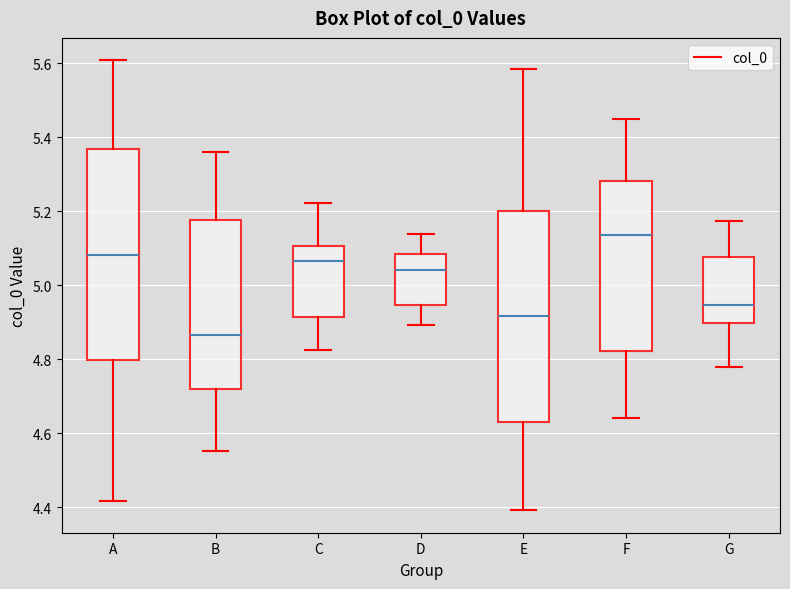

Reading left to right, read every box against the y-axis: the position of its median line, the range the box covers, and the ends of its whiskers. The values are not printed on the chart, so give them approximately, as read against the axis.

A: median 5.08, box 4.80 to 5.36, whiskers 4.42 to 5.60
B: median 4.86, box 4.72 to 5.18, whiskers 4.56 to 5.36
C: median 5.06, box 4.92 to 5.10, whiskers 4.82 to 5.22
D: median 5.04, box 4.94 to 5.08, whiskers 4.90 to 5.14
E: median 4.92, box 4.64 to 5.20, whiskers 4.40 to 5.58
F: median 5.14, box 4.82 to 5.28, whiskers 4.64 to 5.44
G: median 4.94, box 4.90 to 5.08, whiskers 4.78 to 5.18